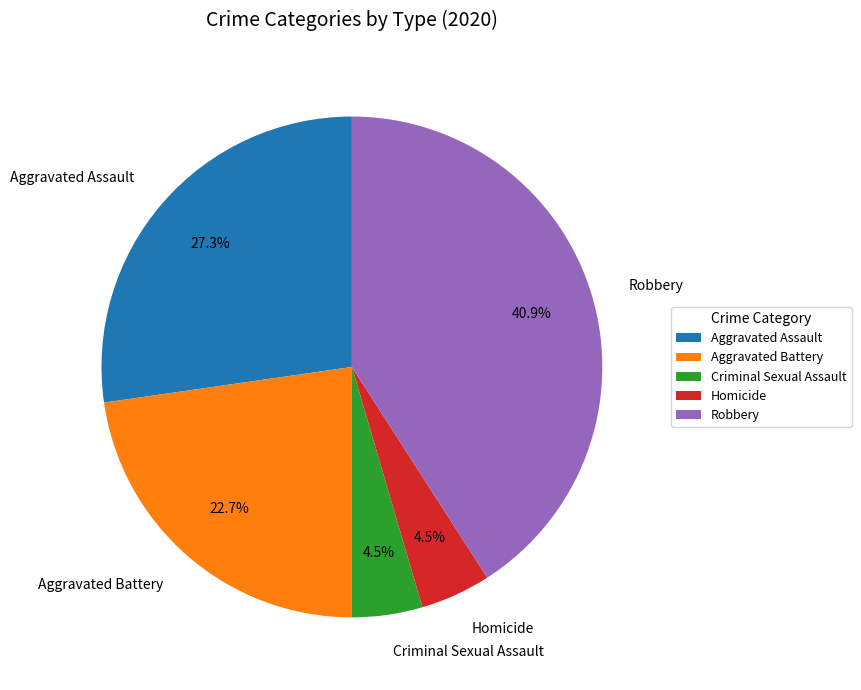

Is it true that Aggravated Battery is 31% of the pie?

False